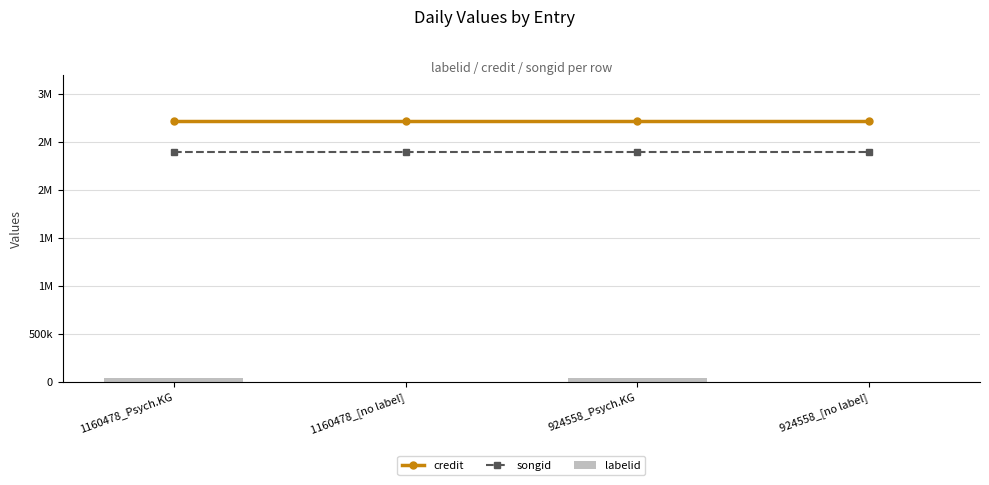

The credit series shows 4727873 at 1160478_Psych.KG. True or false?

False